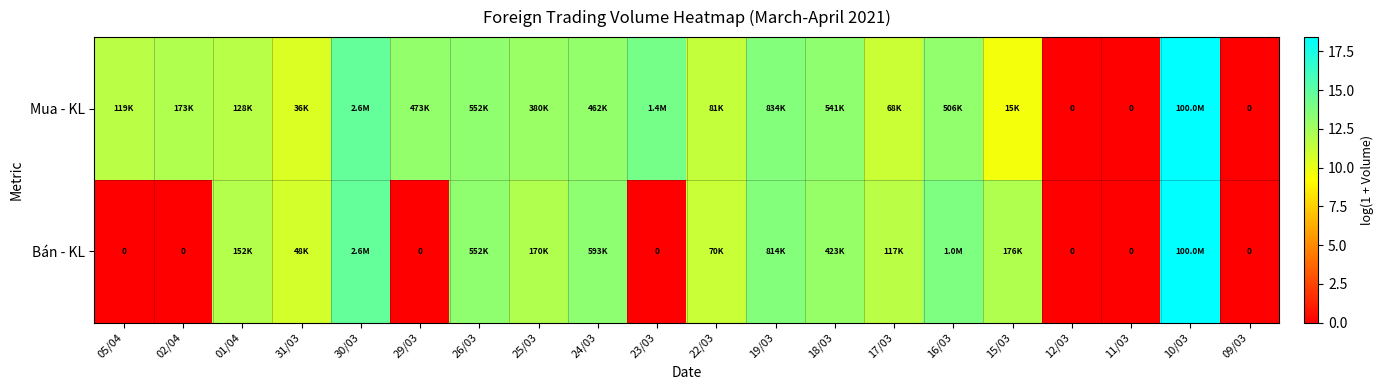

Read the Bán - KL value at 18/03.

13.0